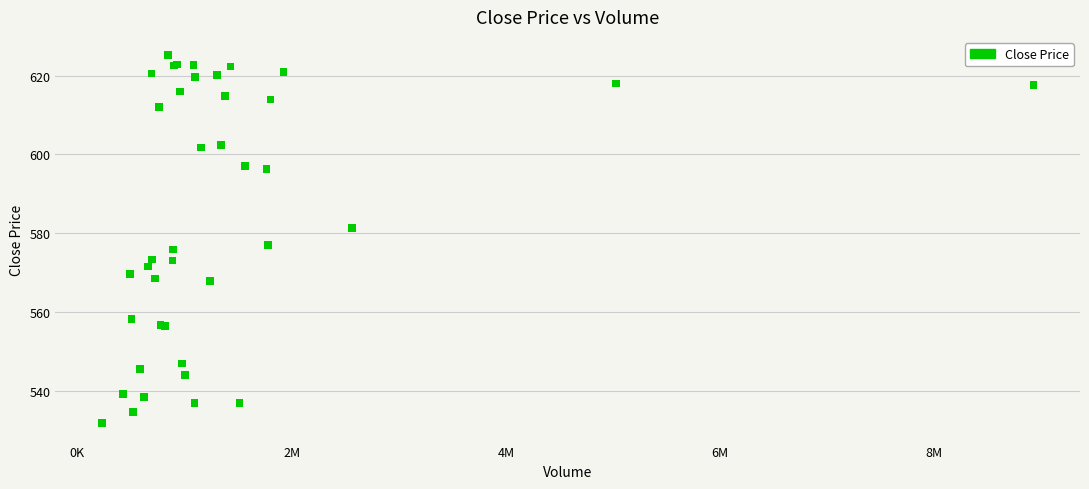

What Y value in the scatter plot is closest to 578?

577.0